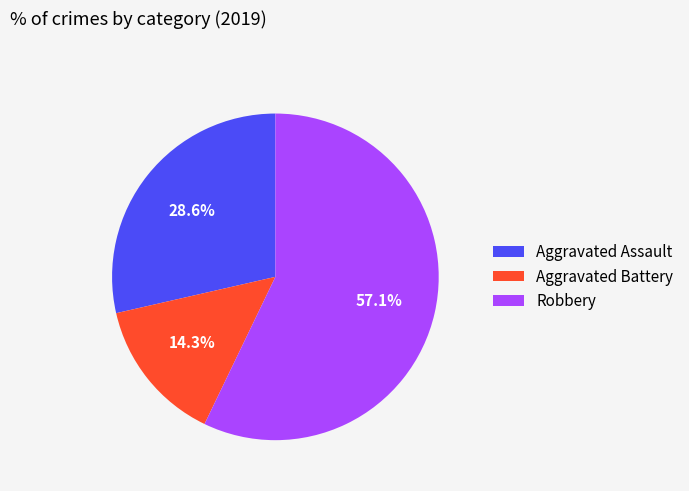

Rank the categories by value from highest to lowest.

Robbery, Aggravated Assault, Aggravated Battery